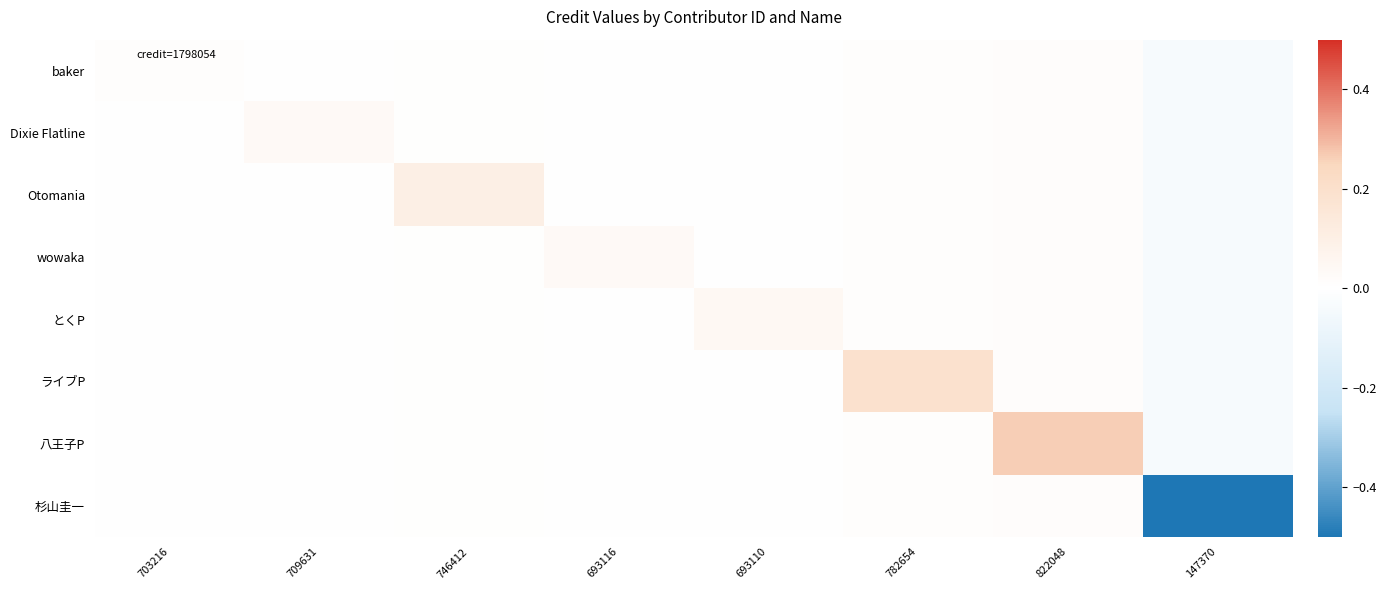

What is the total value across all series at 746412?

0.1